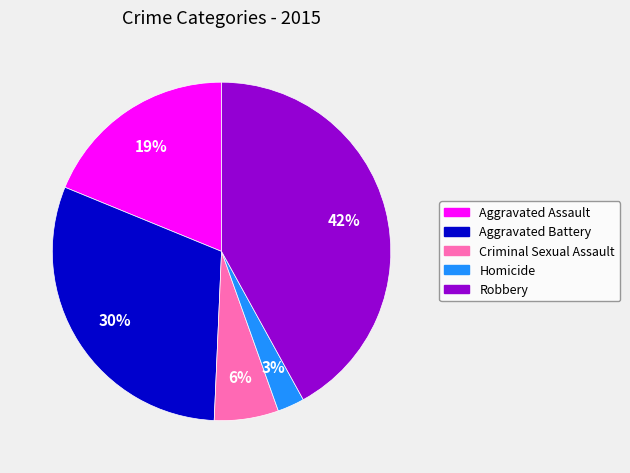

Count the number of slices in the pie.

5